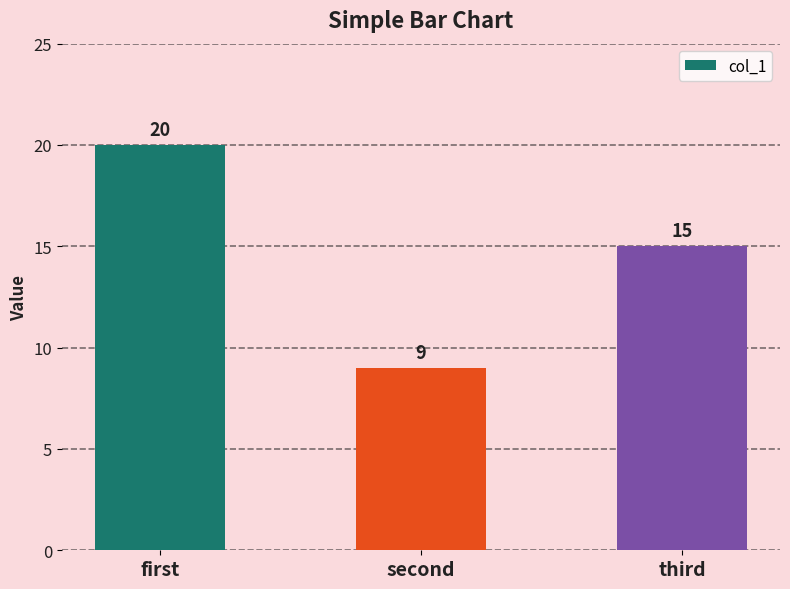

Rank the categories by value from lowest to highest.

second, third, first